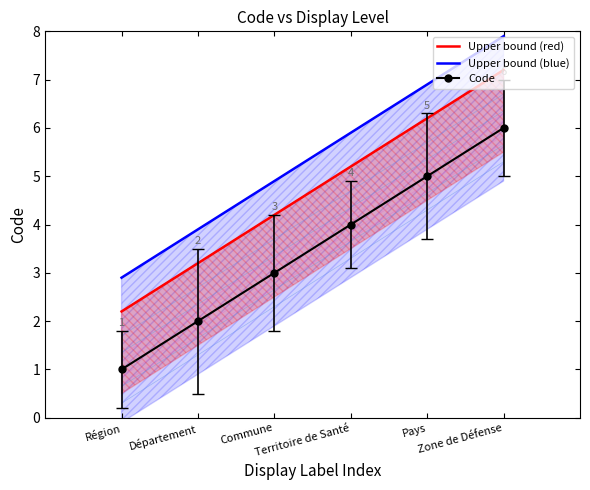

What is the difference between the maximum and minimum values in the Code series?

5.0